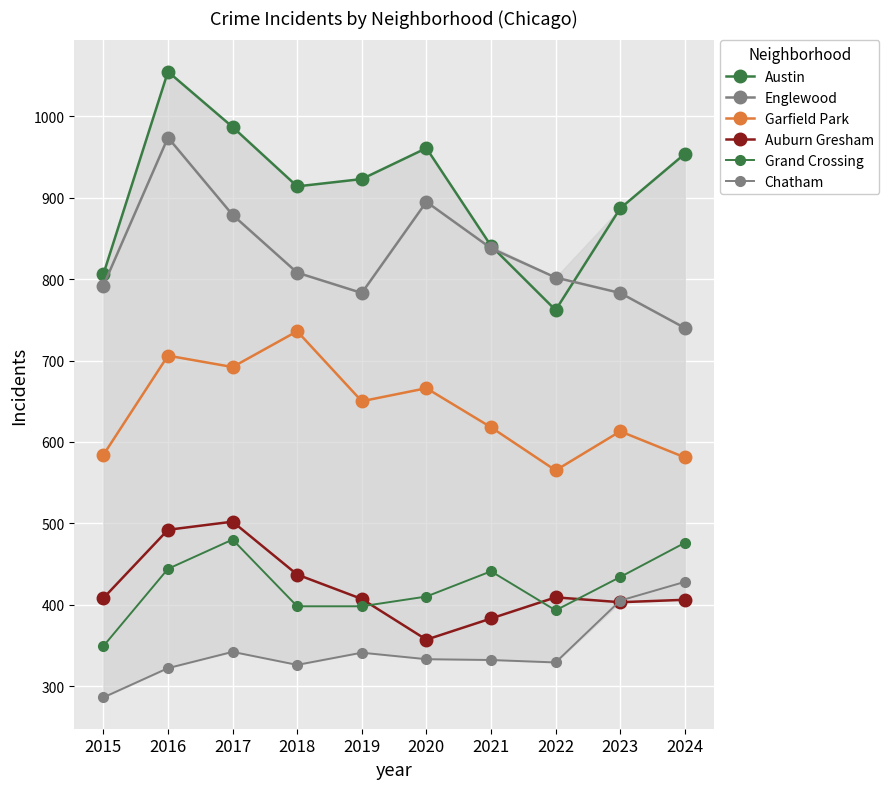

Rank the categories by Englewood value from lowest to highest.

2024, 2019, 2023, 2015, 2022, 2018, 2021, 2017, 2020, 2016